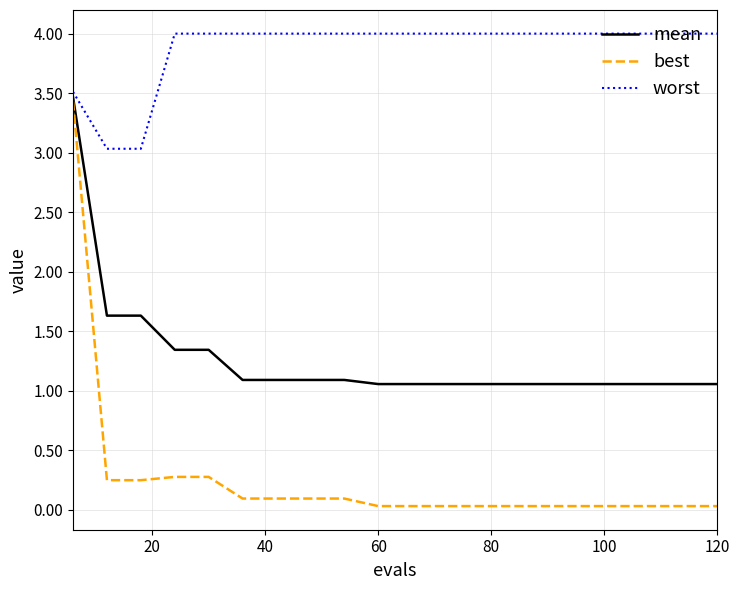

True or false: best and worst intersect in this chart.

False